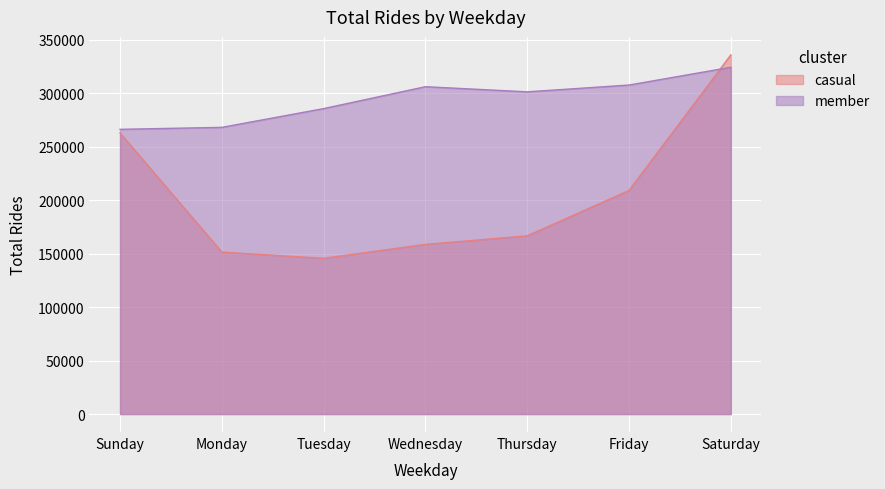

Which series has the largest range (max minus min)?

casual